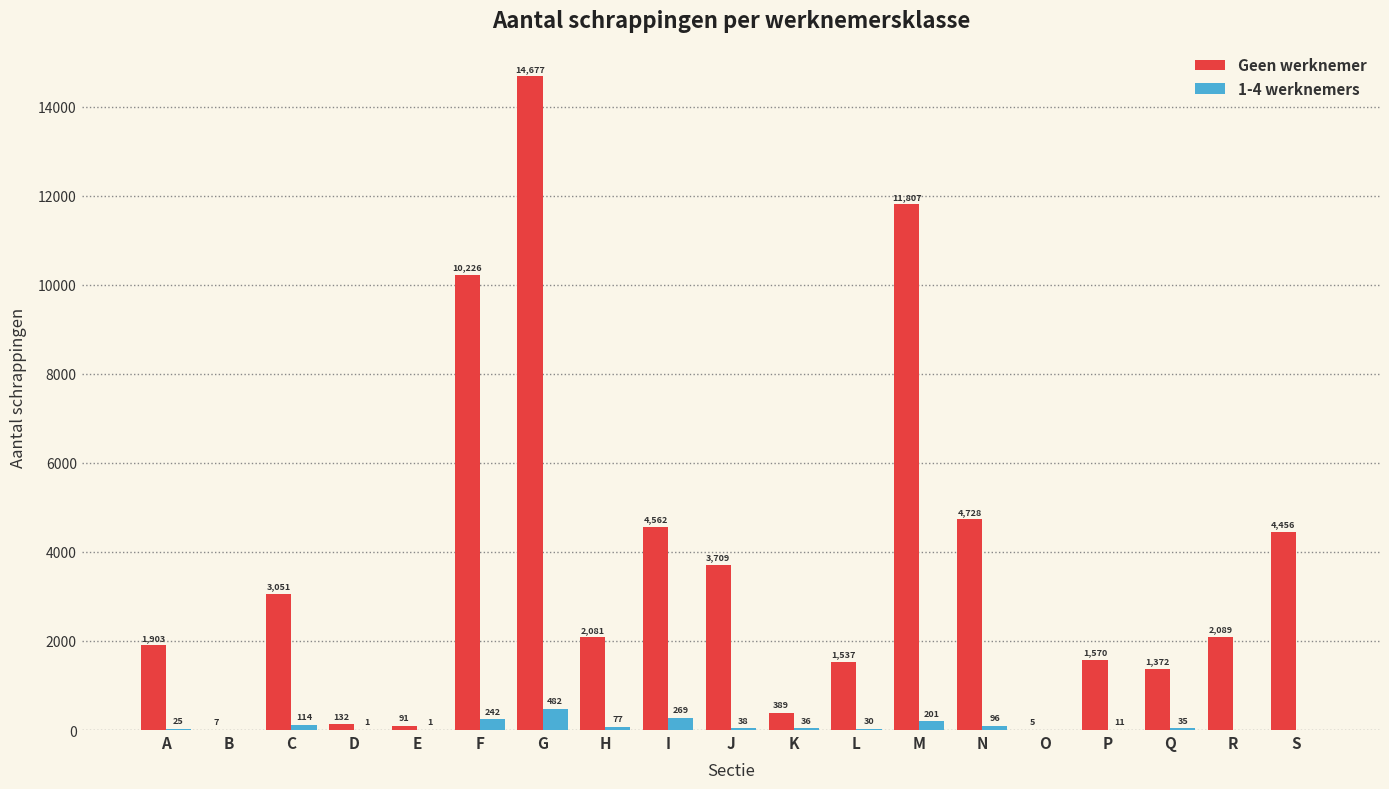

Which series has the widest spread of values?

Geen werknemer